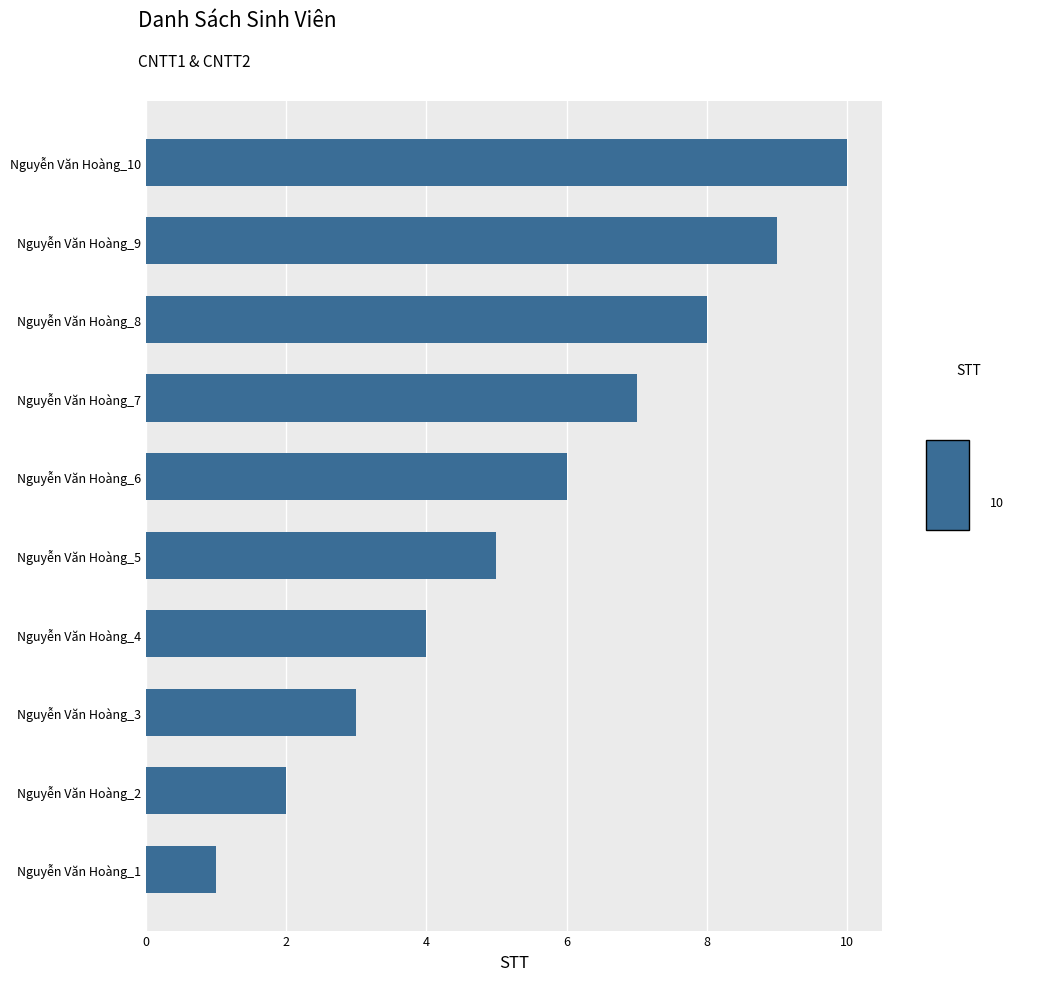

Which label corresponds to the largest value in the chart?

Nguyễn Văn Hoàng_10